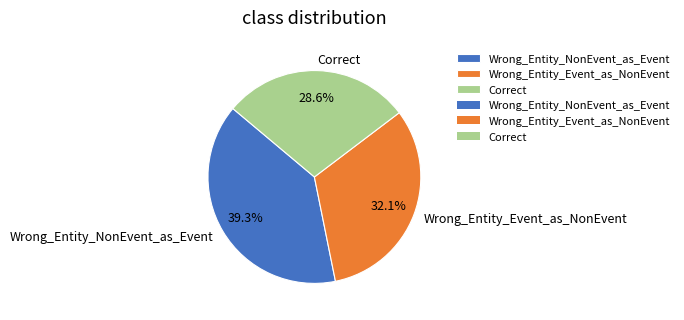

Between Wrong_Entity_Event_as_NonEvent and Correct, which is larger?

Wrong_Entity_Event_as_NonEvent